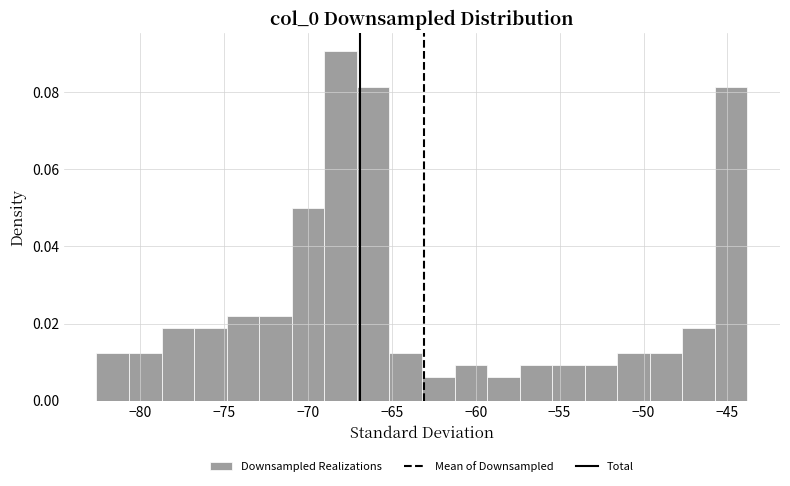

Read against the x-axis, roughly where is the centre of the tallest bar?

-68.0